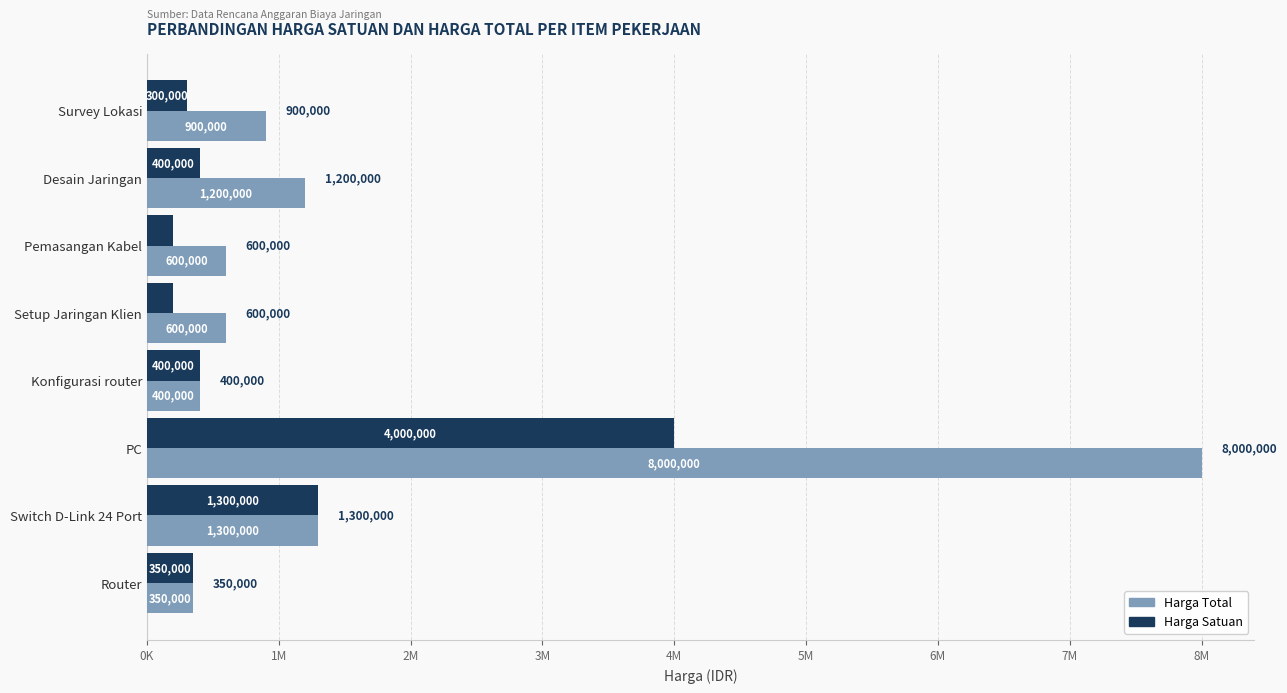

What are all the series names shown in the legend?

Harga Total, Harga Satuan